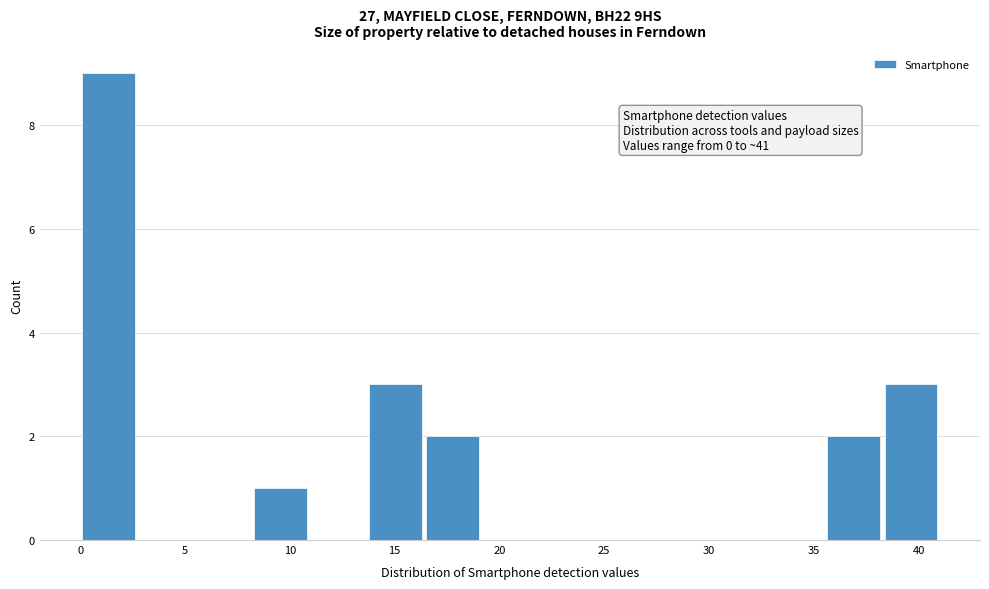

Which range on the x-axis has the tallest bar?

0.0 to 2.5